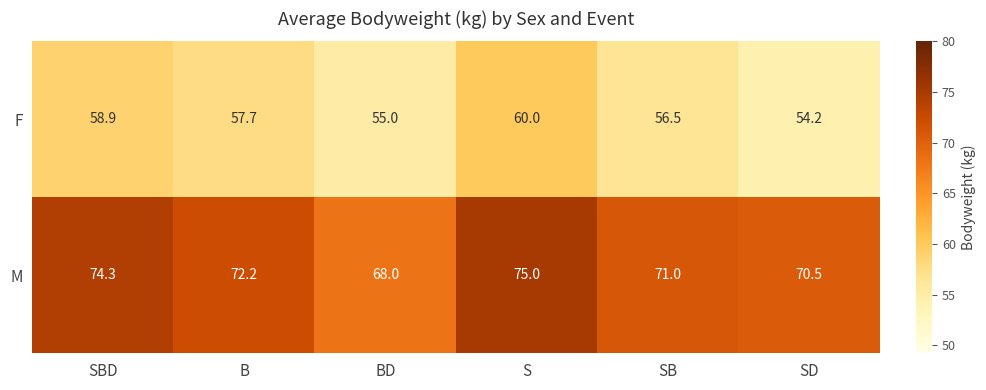

What is the sum of all M values?

431.0